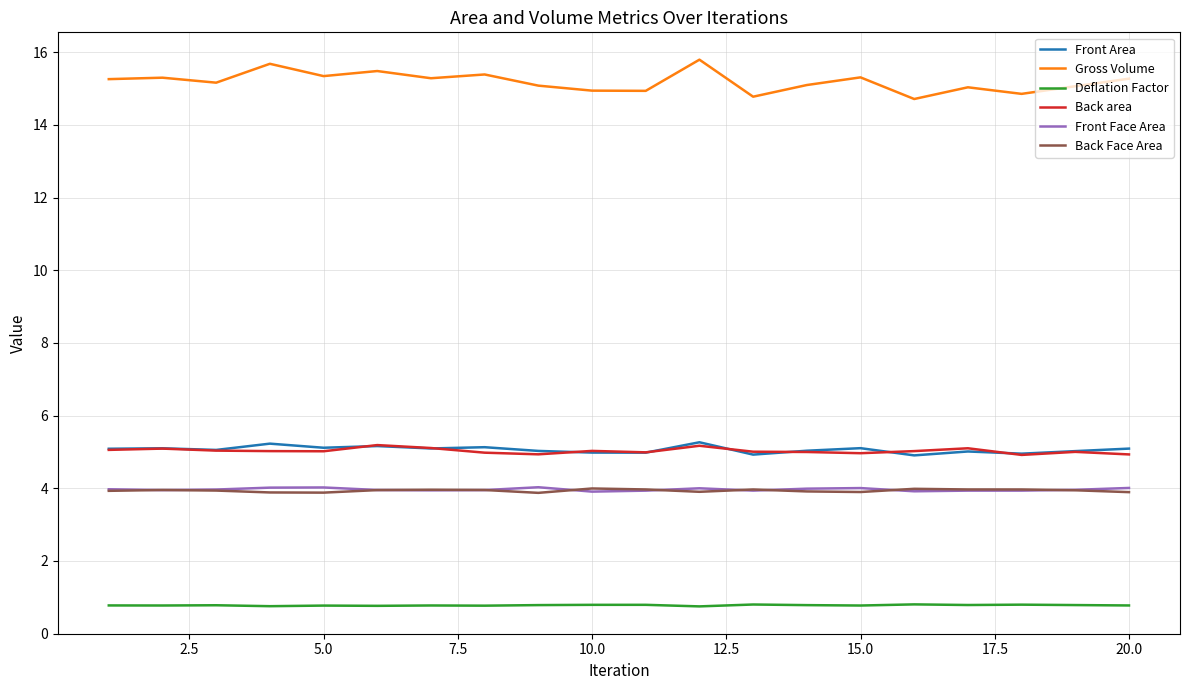

What is the maximum value for Back area?

5.2